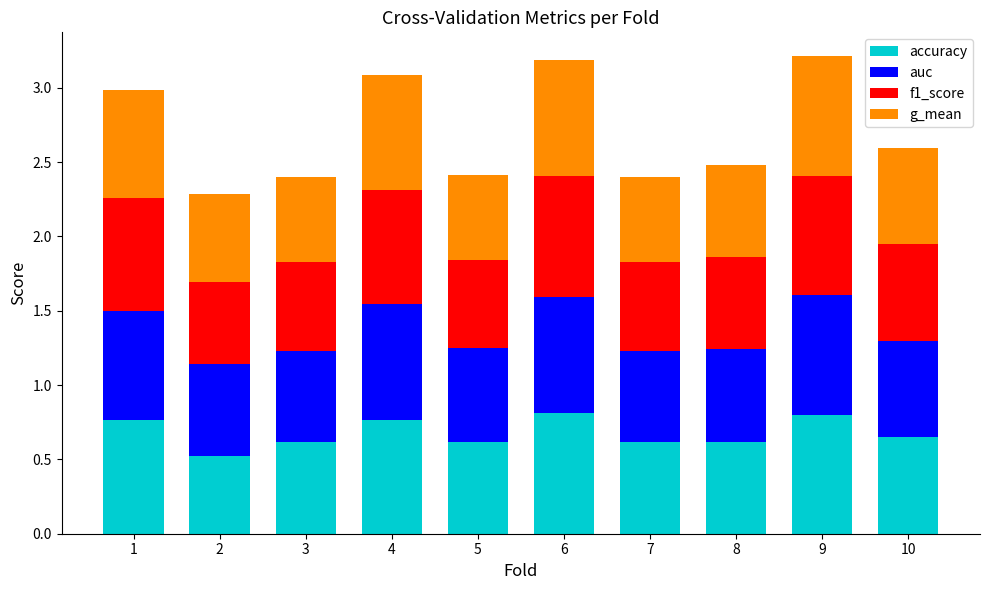

Is it true that accuracy equals 0.5 at 4?

False